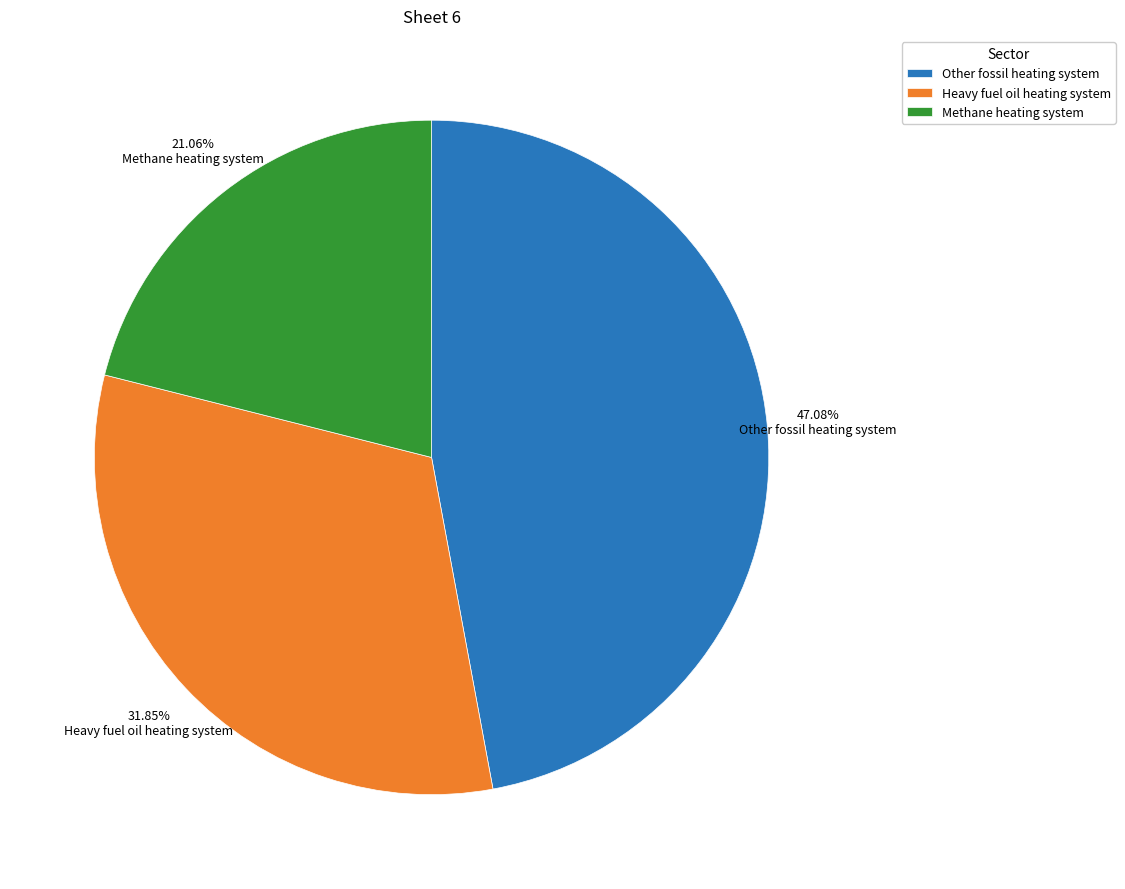

Rank the categories by value from lowest to highest.

Methane heating system, Heavy fuel oil heating system, Other fossil heating system